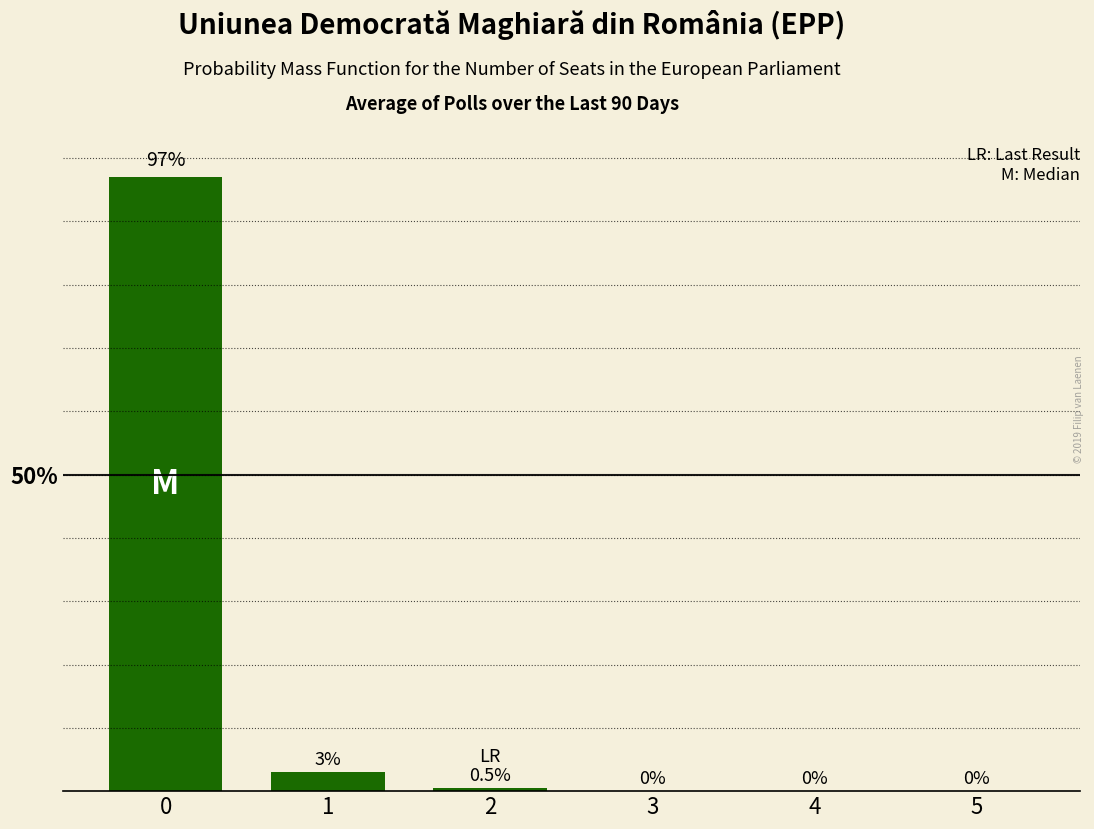

What is the change in value from 1 to 5?

-3.0